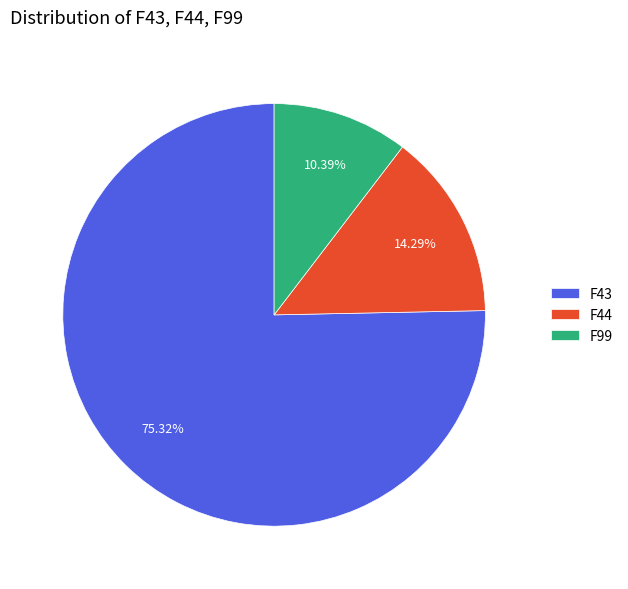

Rank the categories by value from lowest to highest.

F99, F44, F43